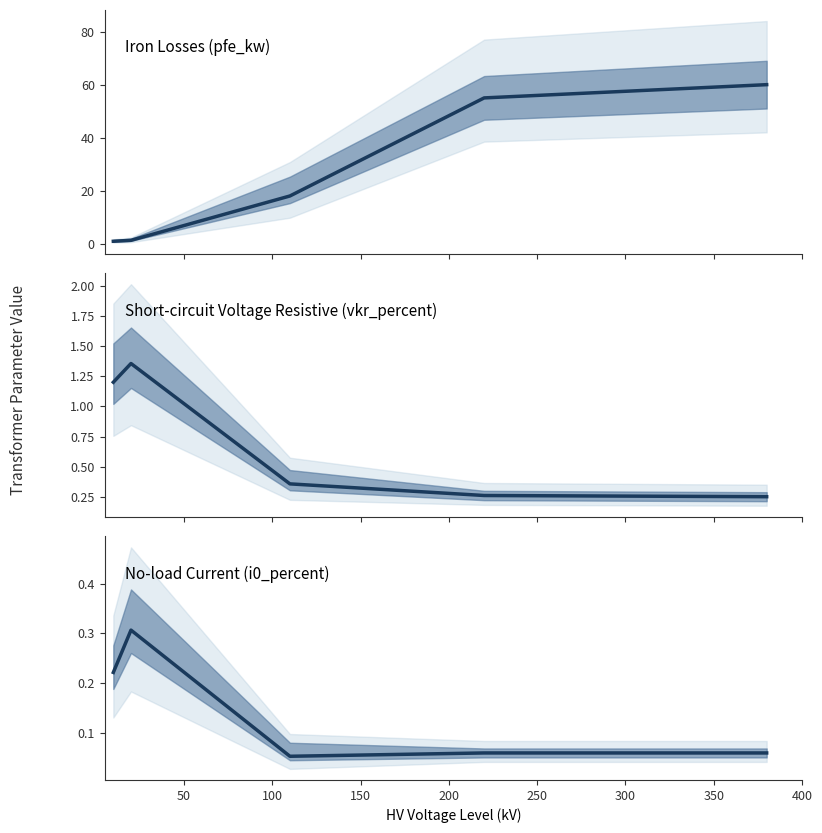

How many categories are shown in the chart?

5